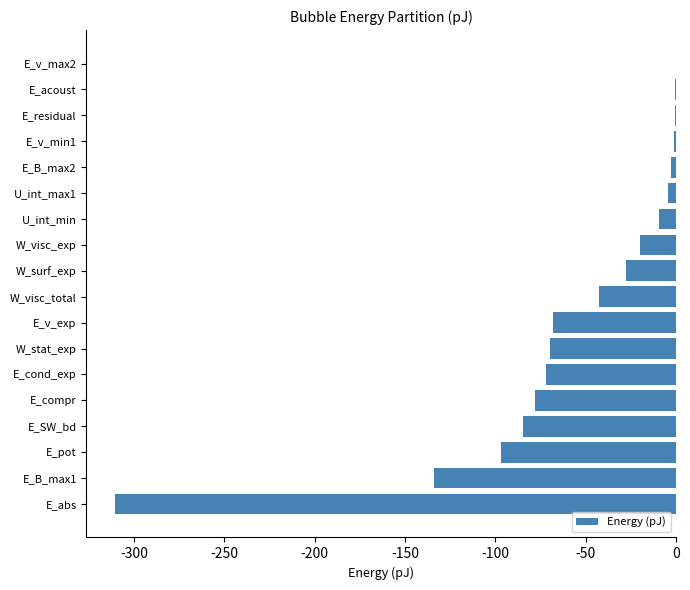

What is the sum of the values at E_cond_exp and W_stat_exp?

-141.7